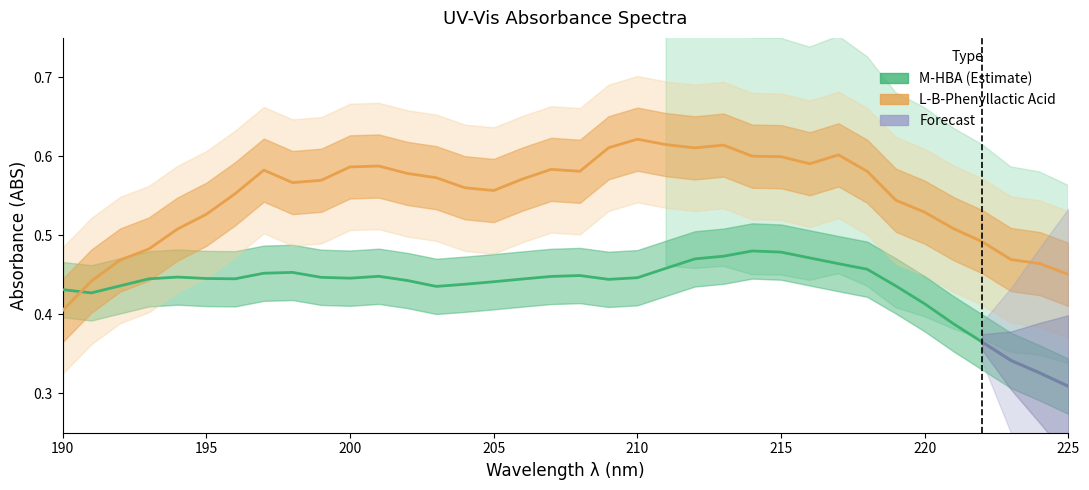

What is the spread (max minus min) of values at 216?

0.1